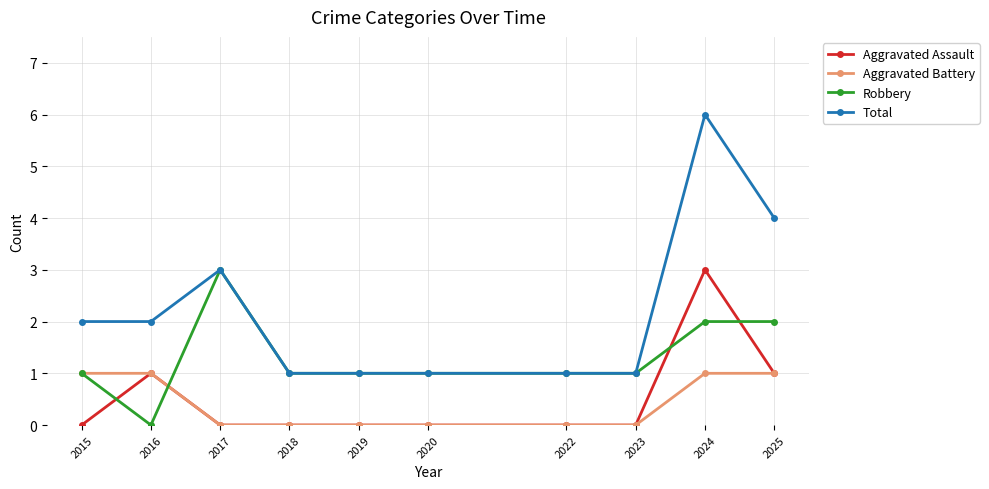

What is the maximum value for Aggravated Battery?

1